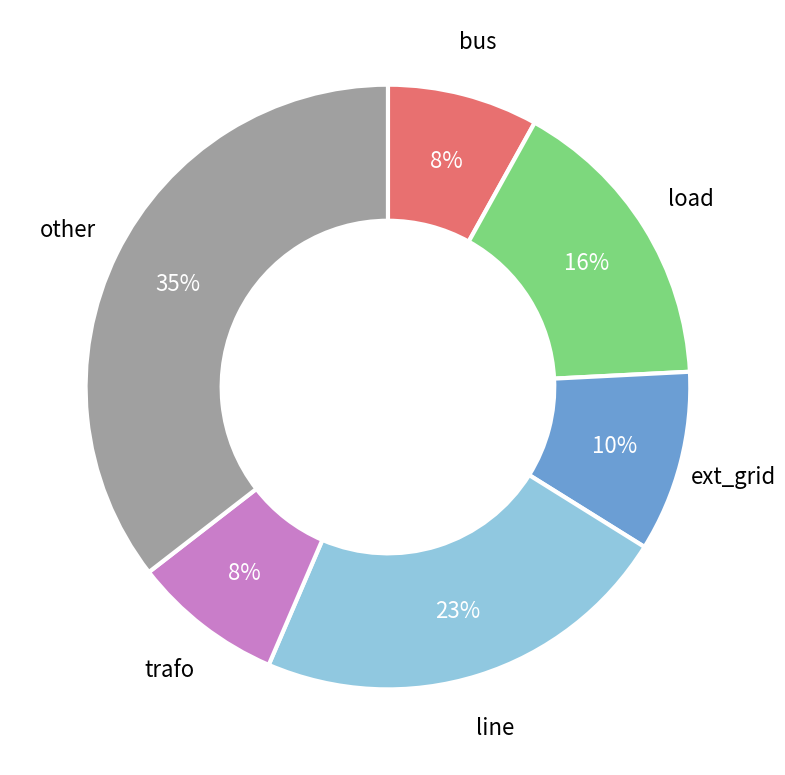

Does any single category account for the majority?

No